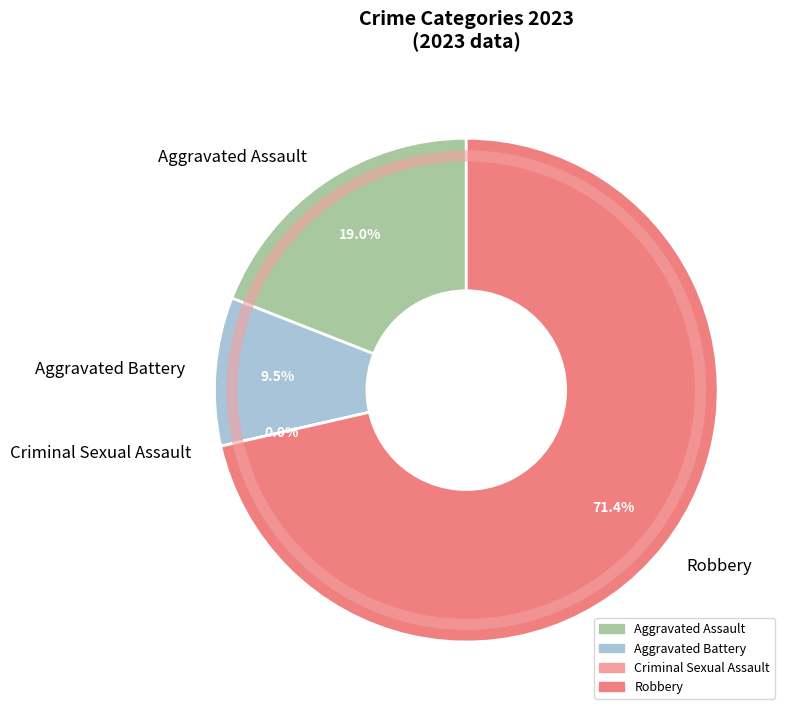

To the nearest percent, what is the difference between the largest and smallest slice percentages?

71%